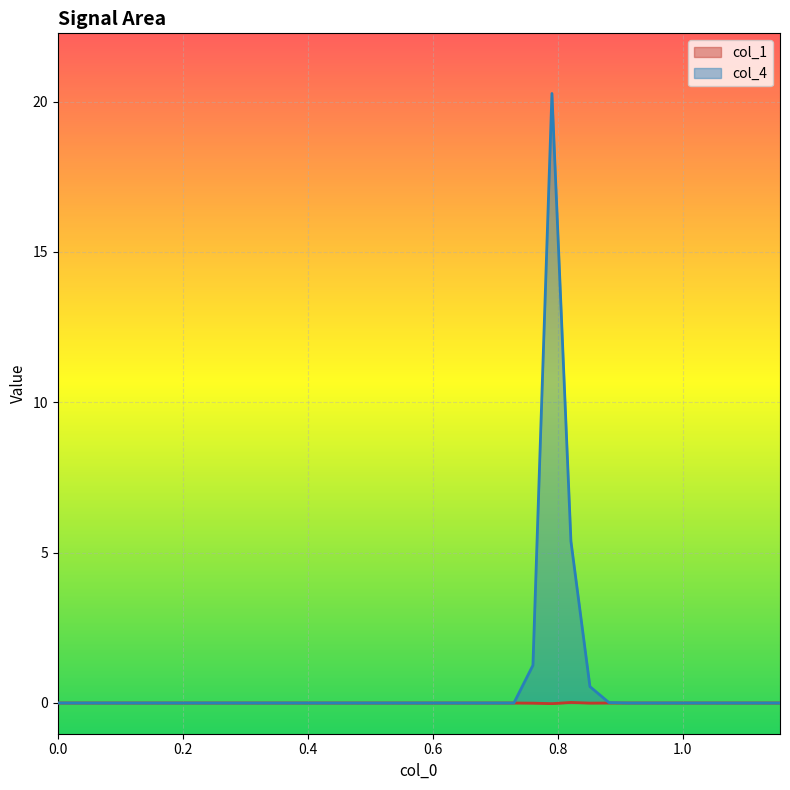

True or false: 0 and 3 intersect in this chart.

False